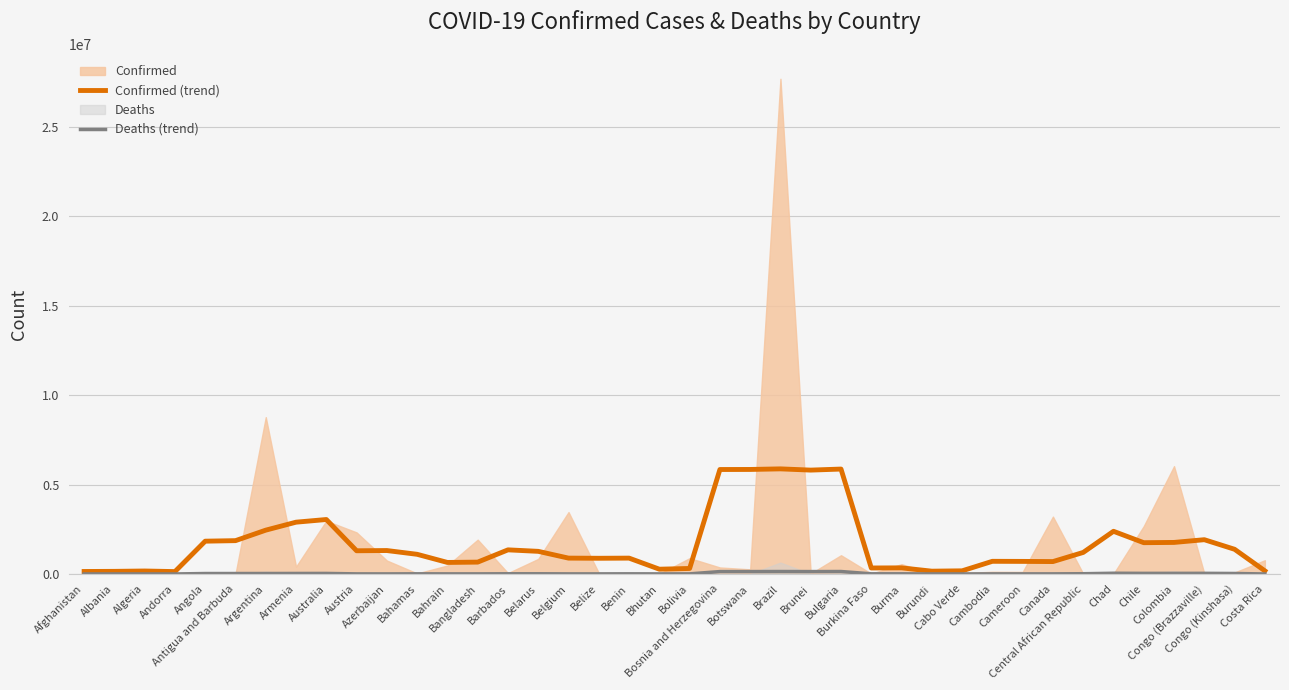

What is the difference between the second highest and second lowest values in the Deaths (trend) series?

136046.8